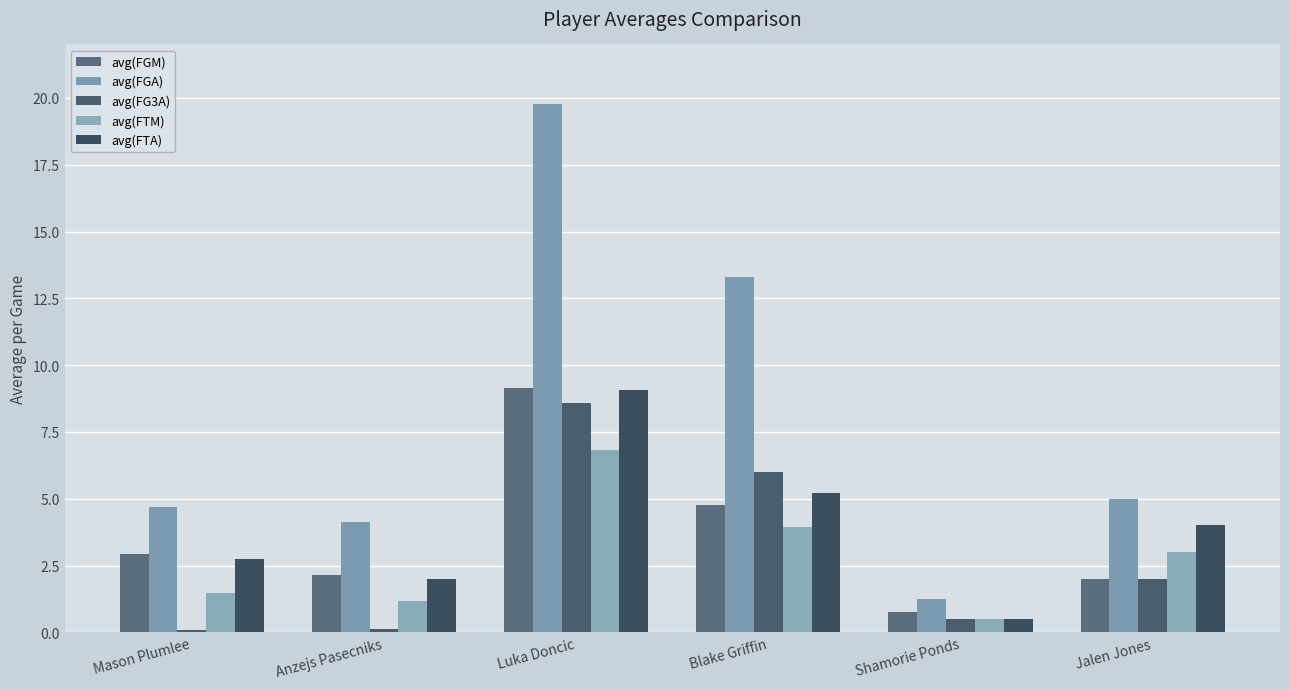

What is the sum of all avg(FGM) values?

21.7